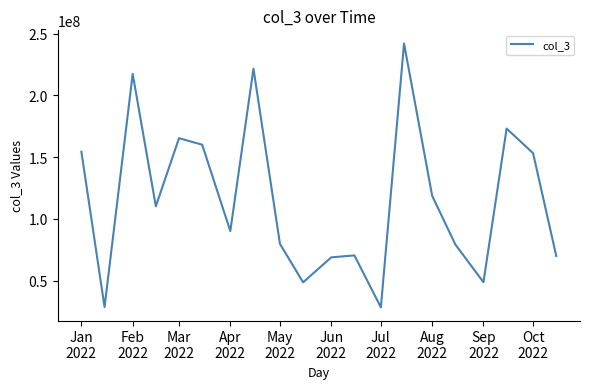

What is the smallest value displayed?

28278080